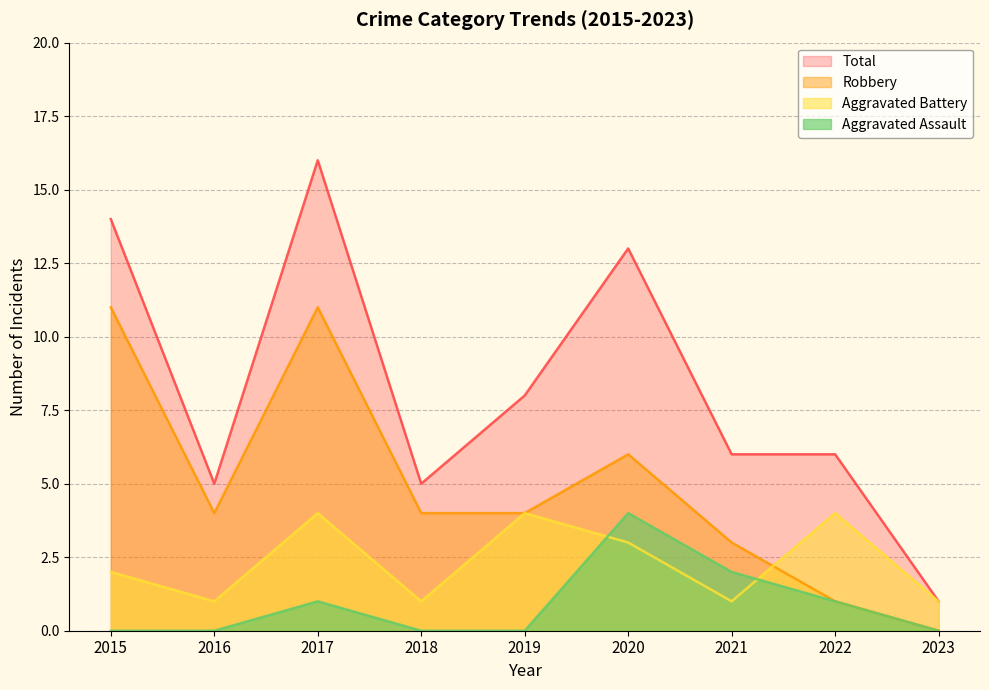

In Total, how many points are higher than both neighbors (excluding endpoints)?

2